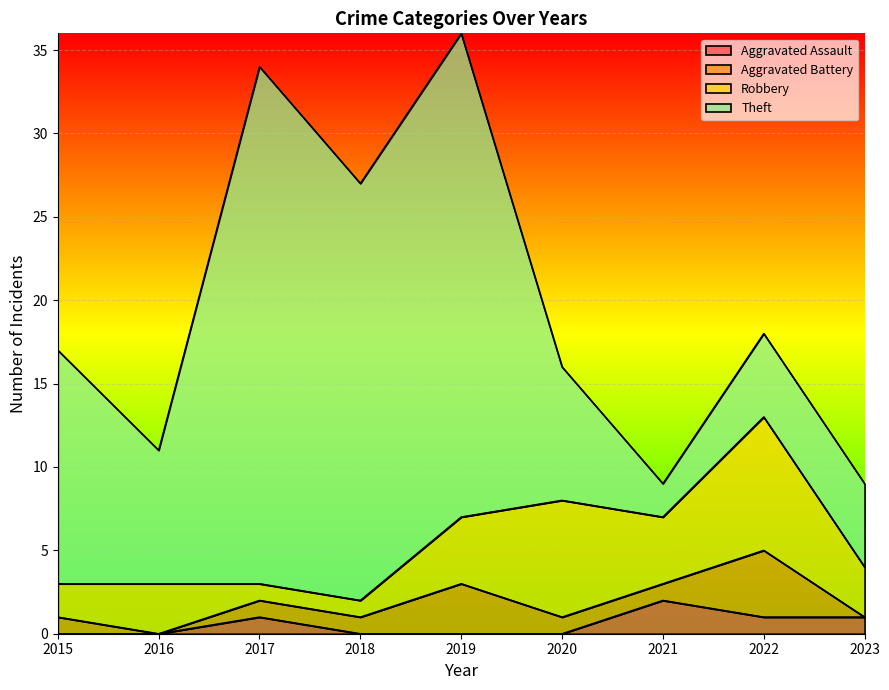

Which category has the highest value in the Aggravated Assault series?

2021